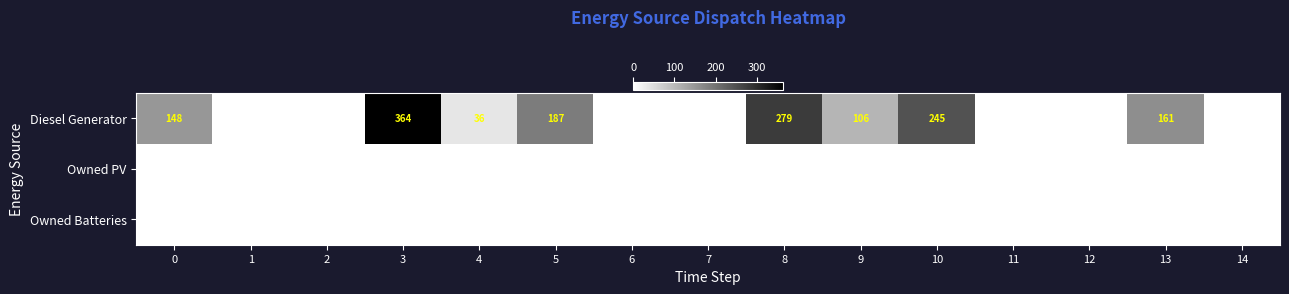

Is it true that row_1 equals 0 at 4?

True